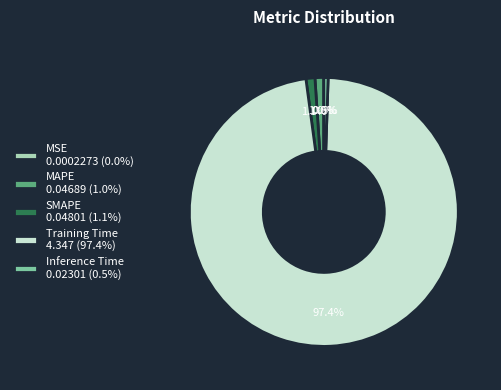

Is there any slice that represents more than half of the pie?

Yes